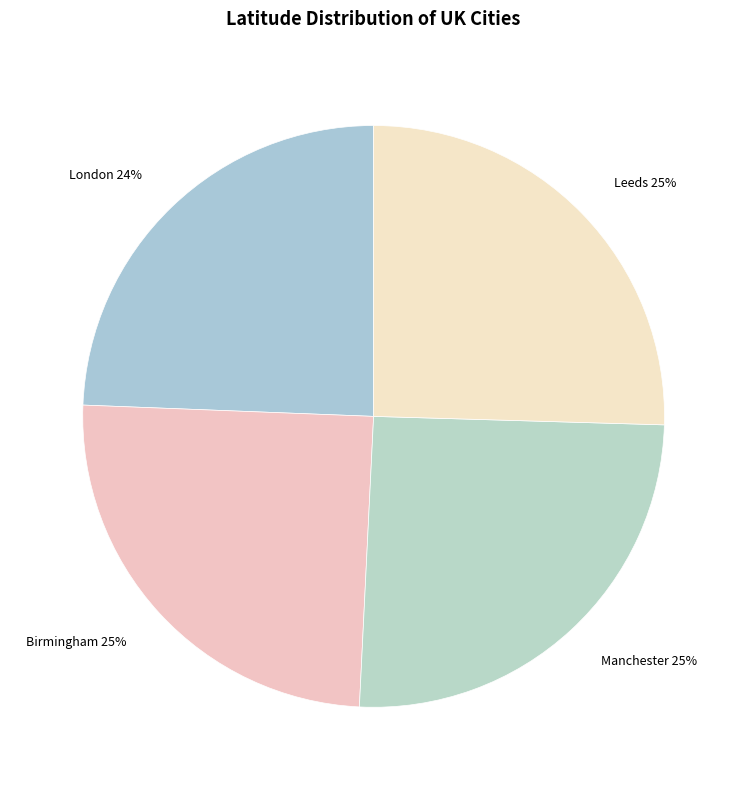

To the nearest percent, what percentage of the pie is Birmingham?

25%